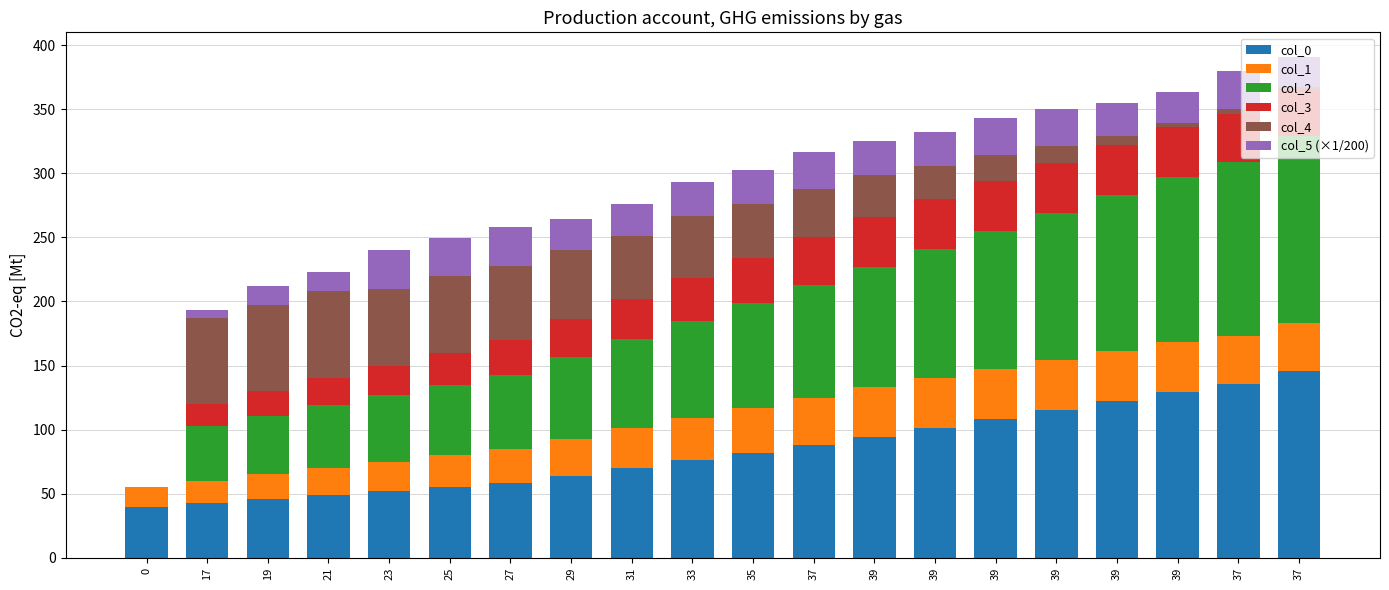

Are the bars grouped side by side (vs. stacked)?

No